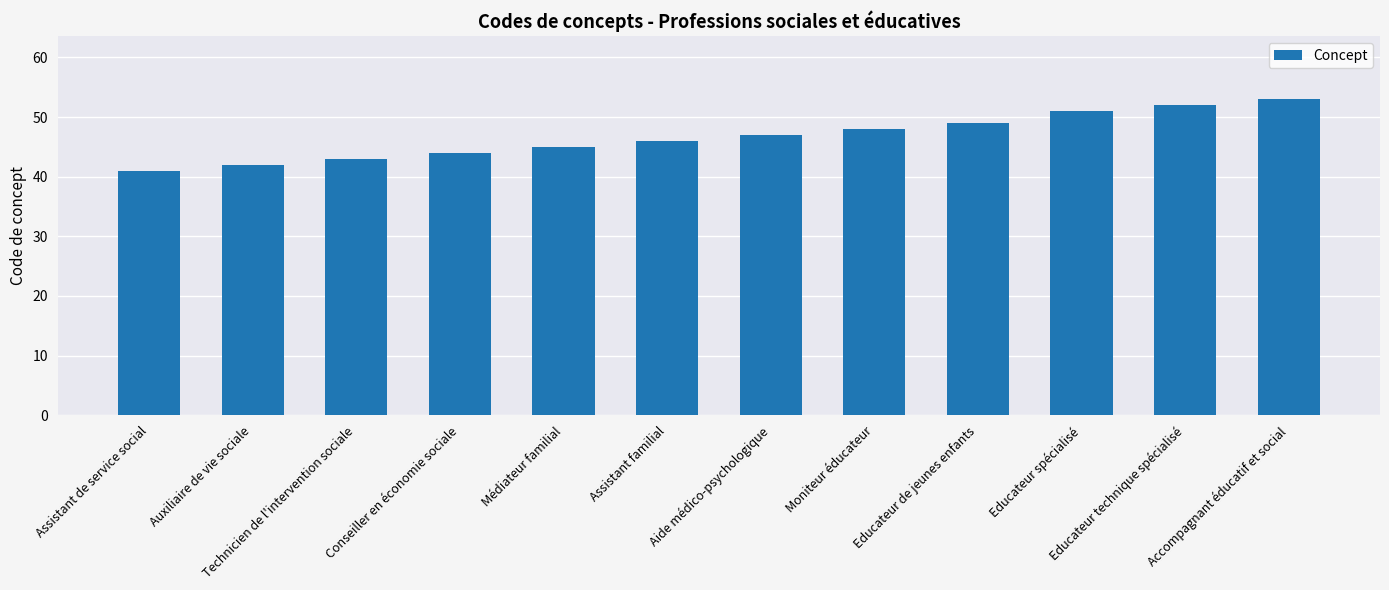

List the labels in order of value, smallest first.

Assistant de service social, Auxiliaire de vie sociale, Technicien de l'intervention sociale, Conseiller en économie sociale, Médiateur familial, Assistant familial, Aide médico-psychologique, Moniteur éducateur, Educateur de jeunes enfants, Educateur spécialisé, Educateur technique spécialisé, Accompagnant éducatif et social